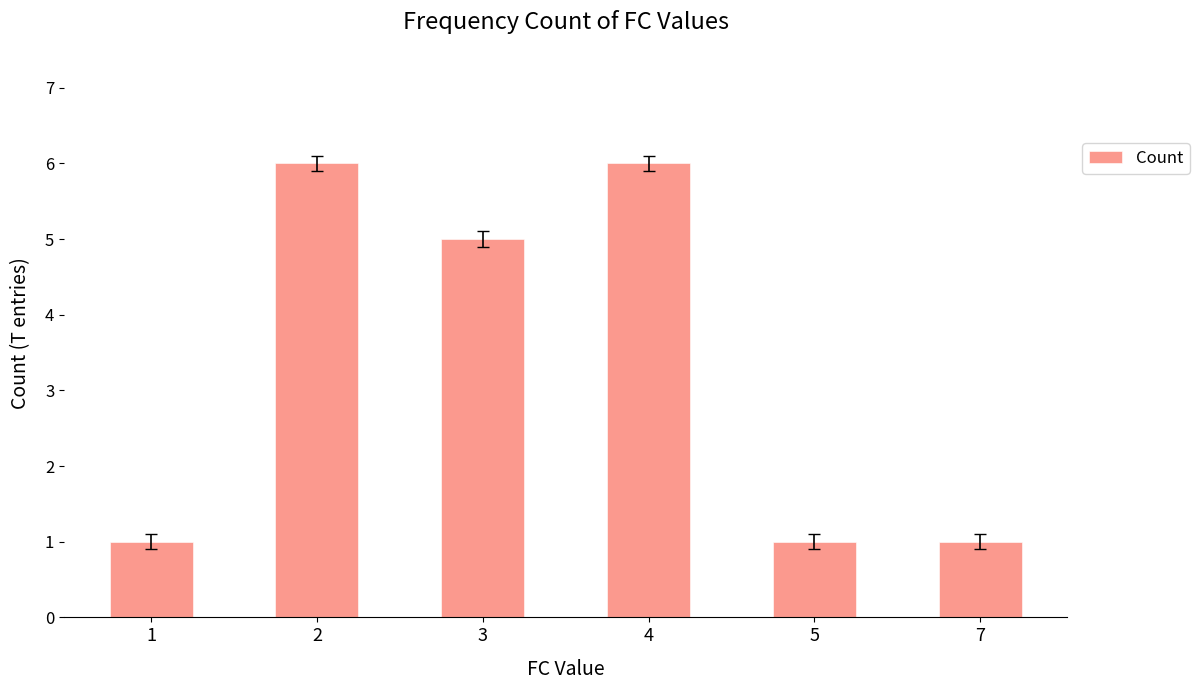

The chart shows a value of 3 at 2. True or false?

False